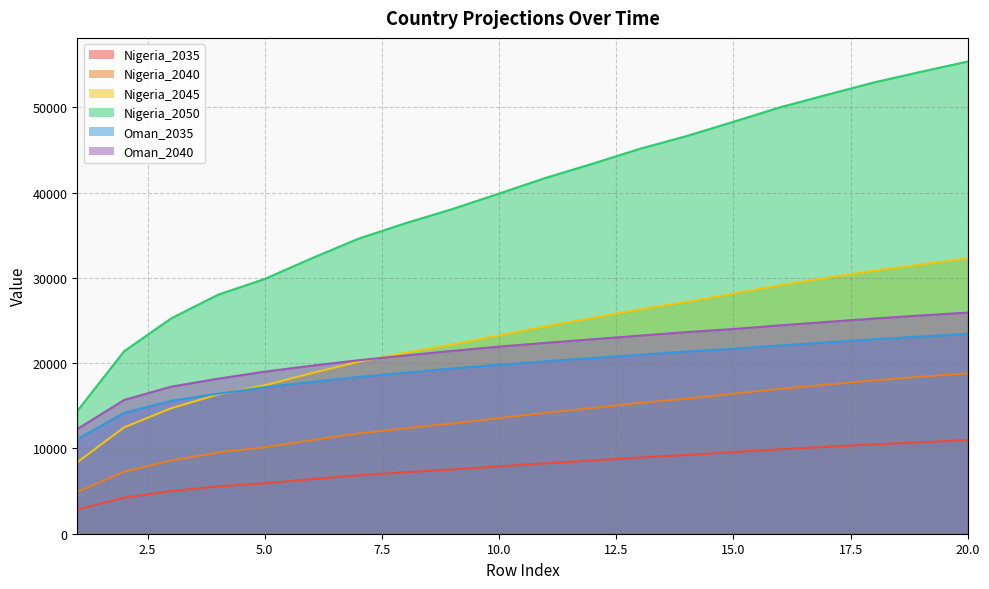

What is the difference between the highest and lowest values at 15?

38752.1